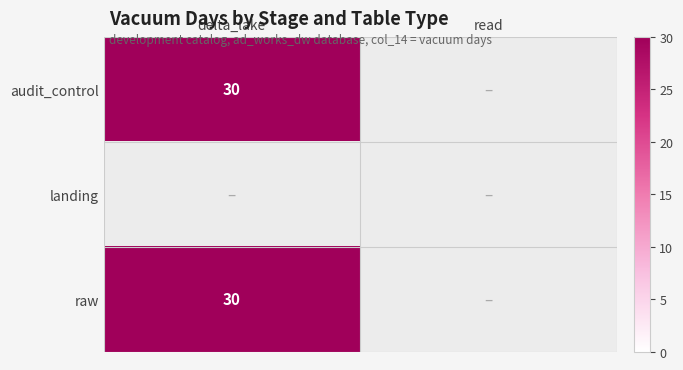

The raw series shows 0 at read. True or false?

True